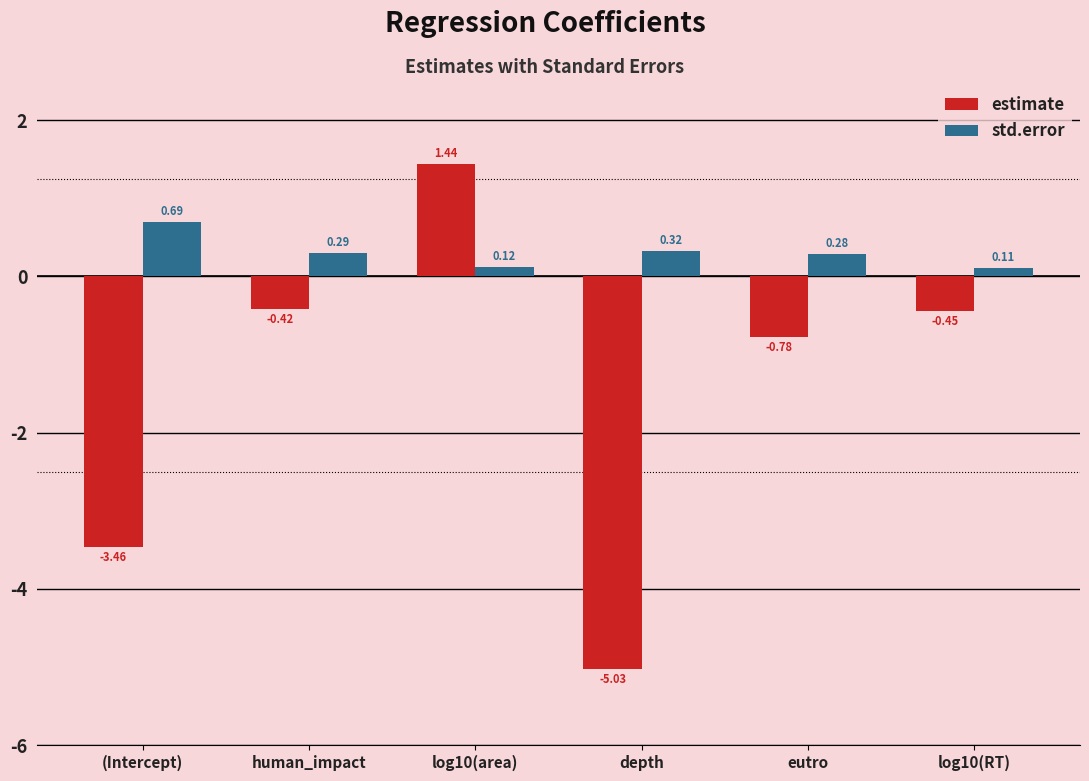

Which category has the lowest value across all series?

depth